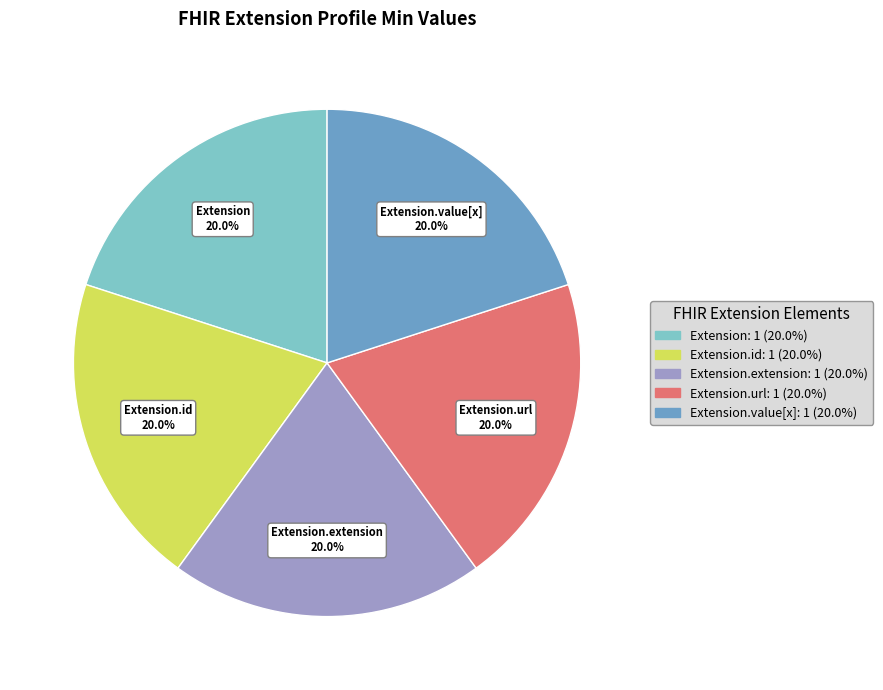

How many segments does this pie chart have?

5